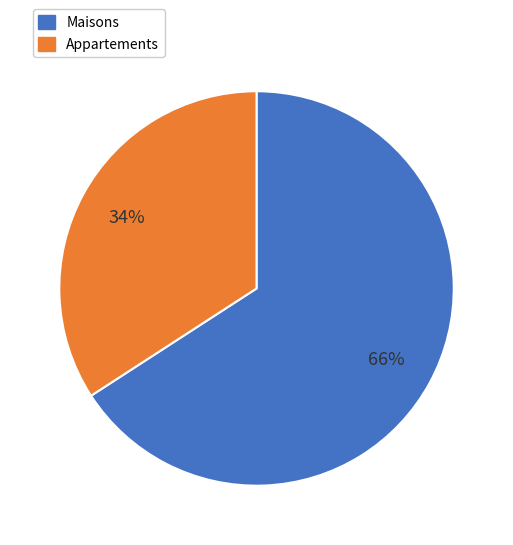

To the nearest percent, what is the difference between the largest and smallest slice percentages?

32%